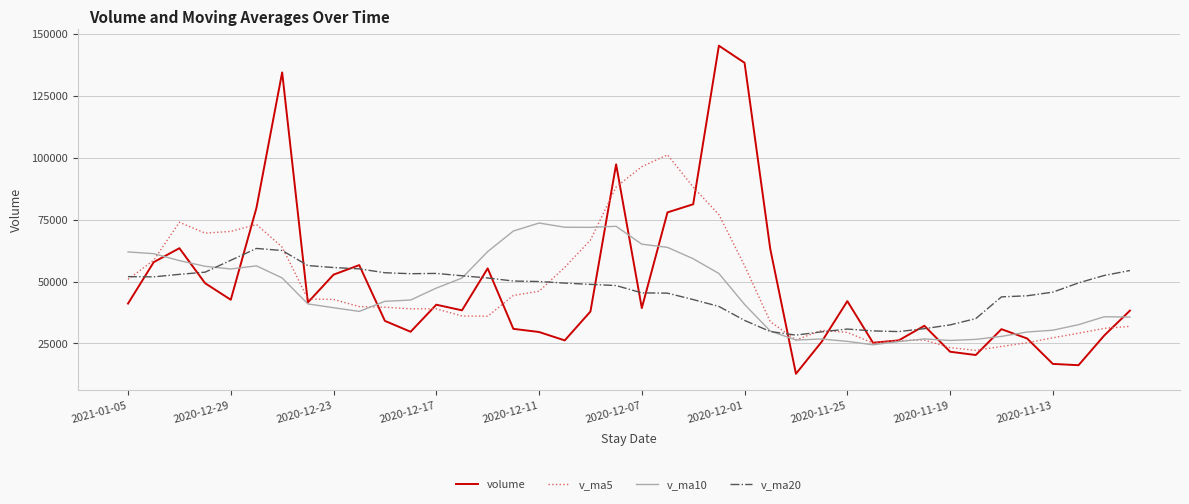

Rank the series by their maximum value, from lowest to highest.

v_ma20, v_ma10, v_ma5, volume